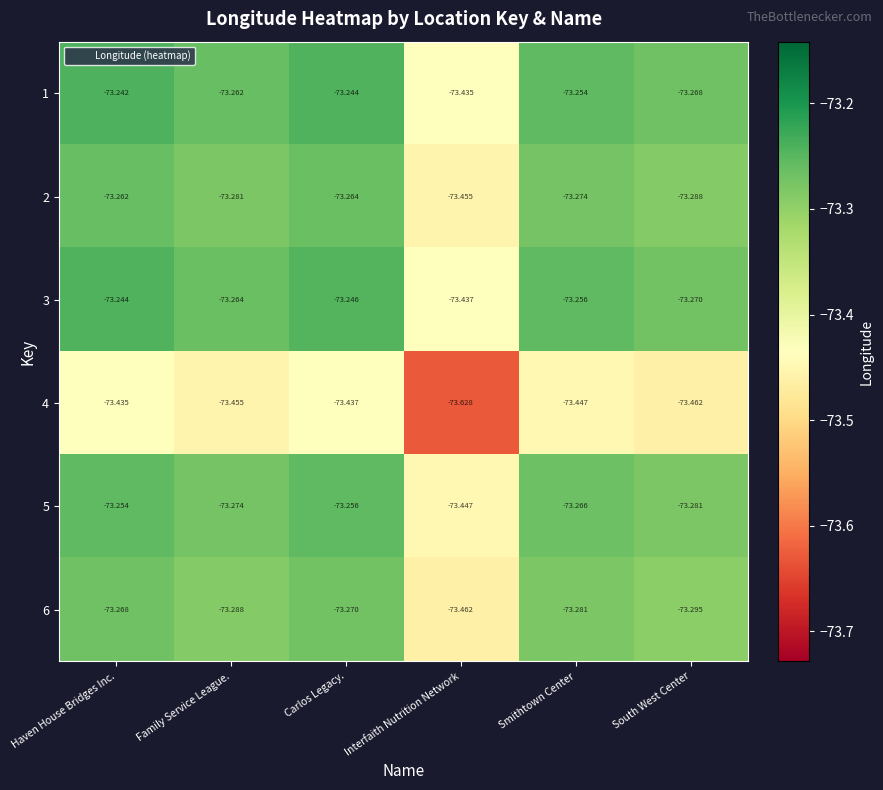

What is the smallest value displayed?

-73.6